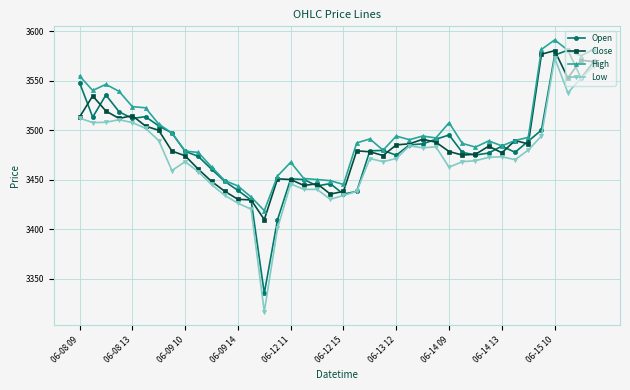

What is the value of the High point at the 8th from the left?

3497.0